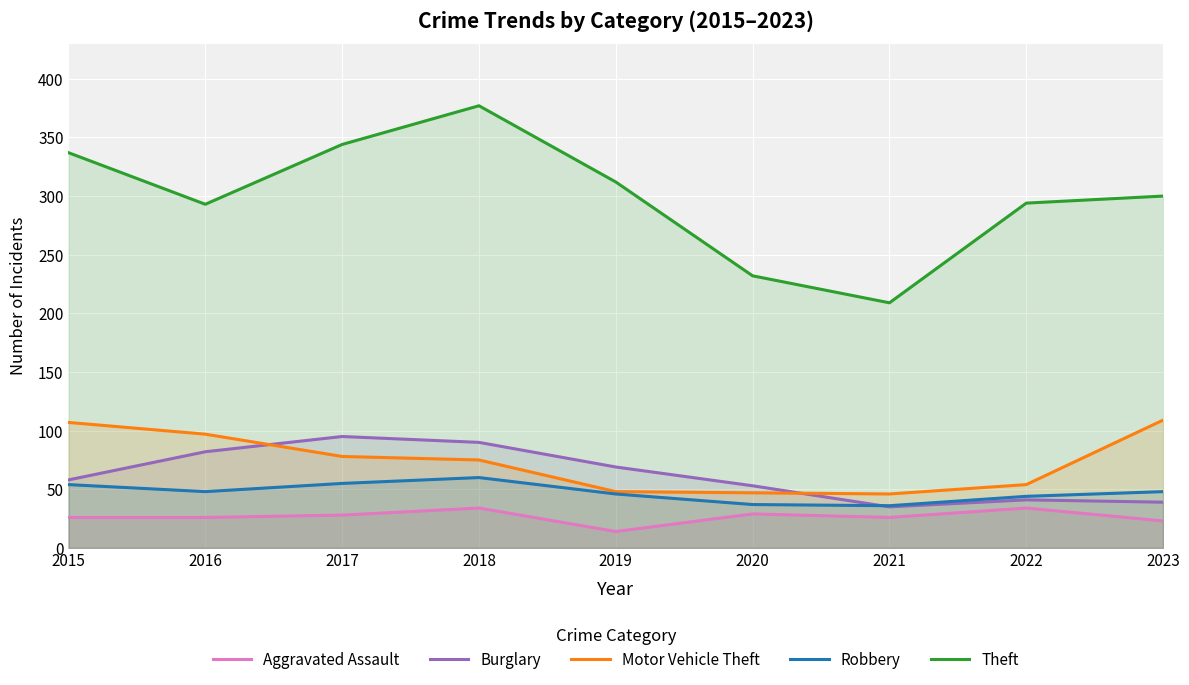

Which series has the widest spread of values?

Theft